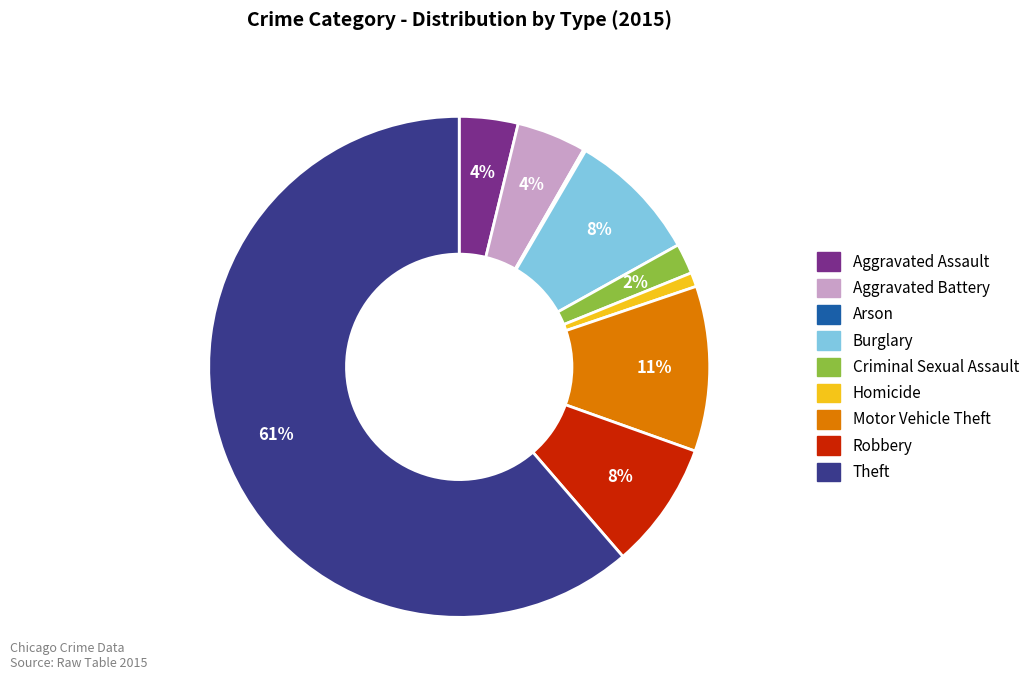

Is there a majority slice in this chart?

Yes